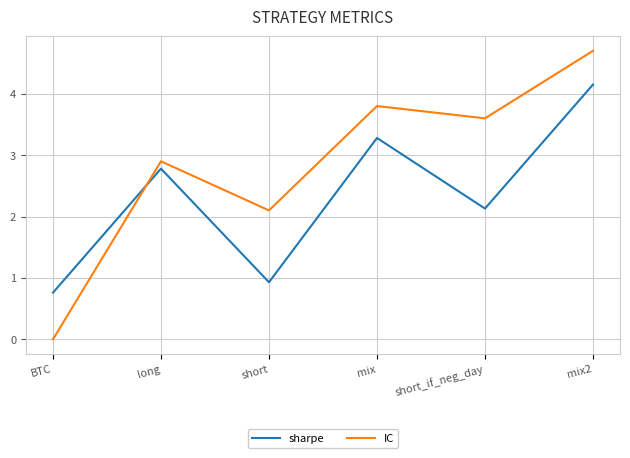

At mix, list the series in order from largest to smallest.

IC, sharpe